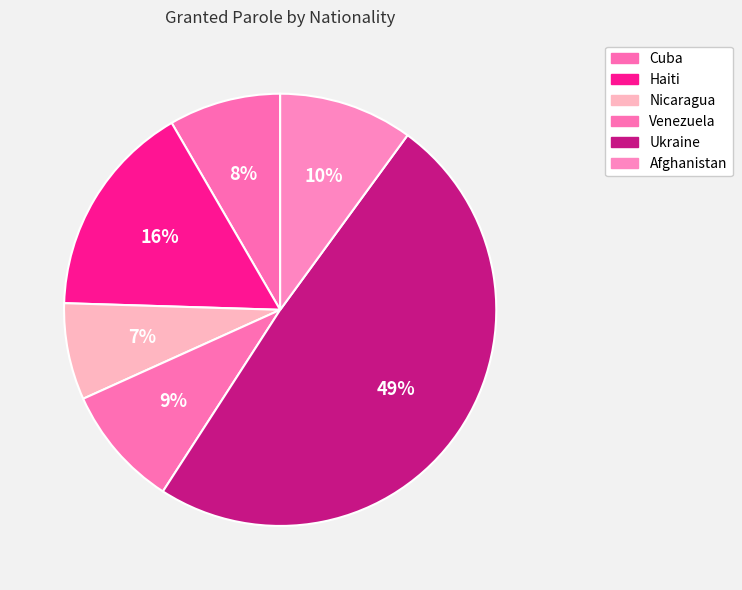

True or false: Nicaragua accounts for 16% of the total.

False